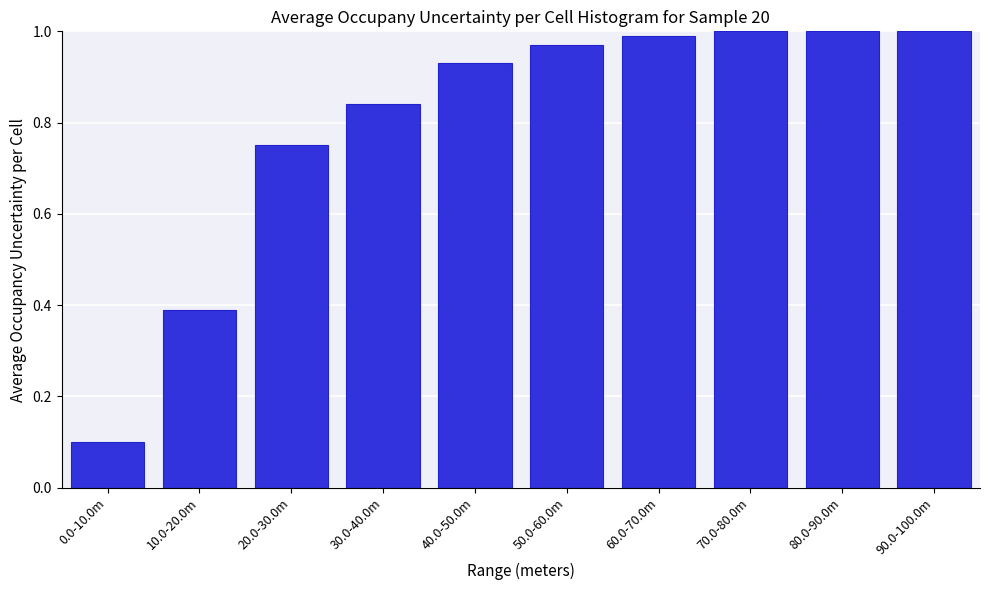

Where is the data nearest to the value 0?

0.0-10.0m